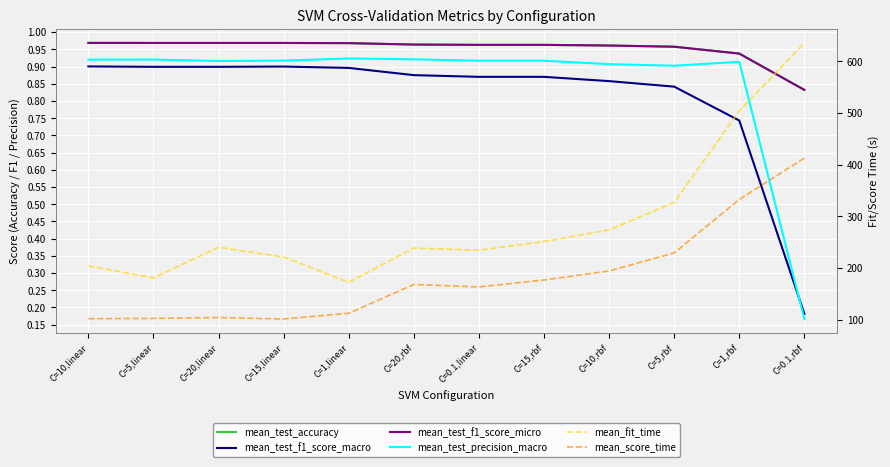

What is the average value of the mean_score_time series?

183.7